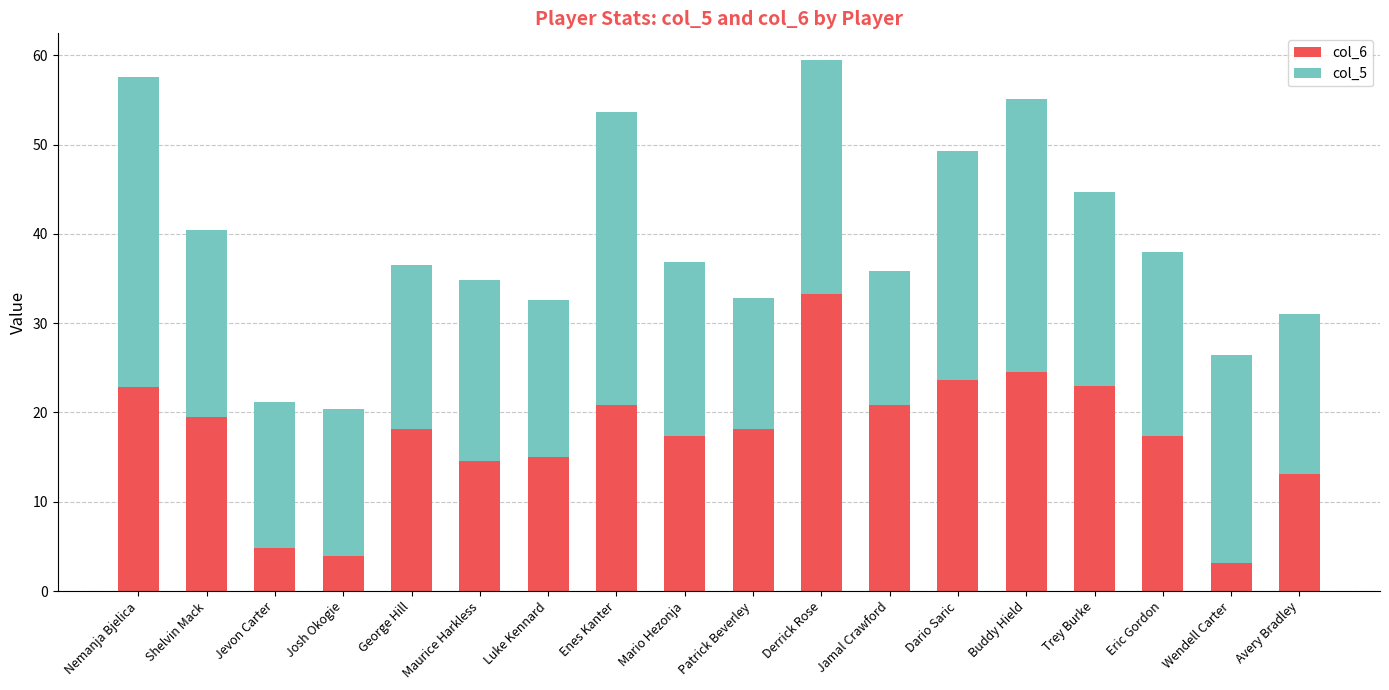

What is the total value across all series at Derrick Rose?

59.5